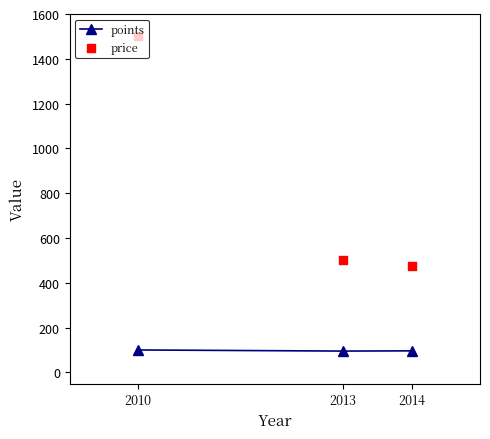

Which series has the widest spread of Y values?

price